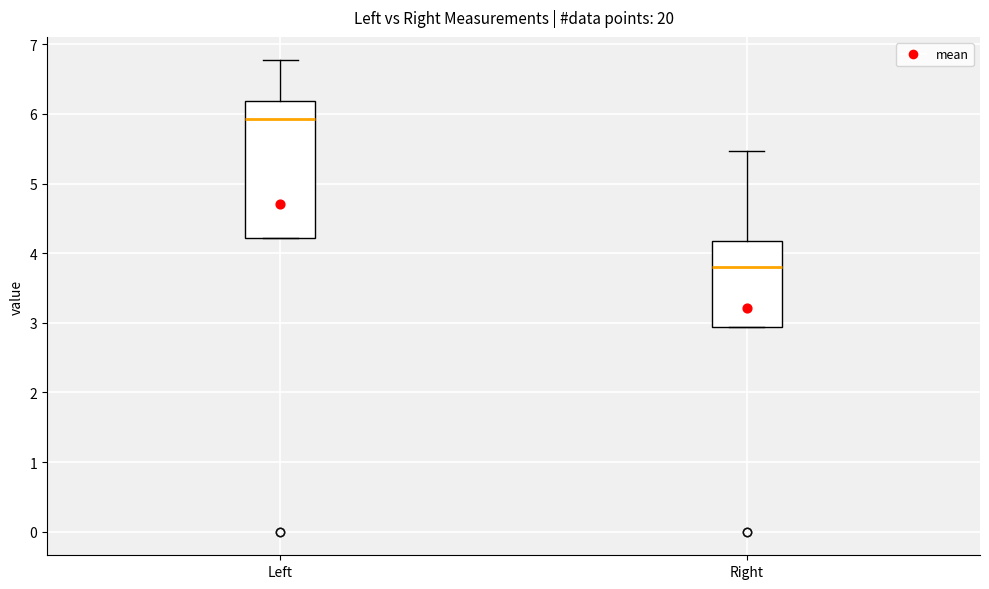

Which box has the highest median line?

Left